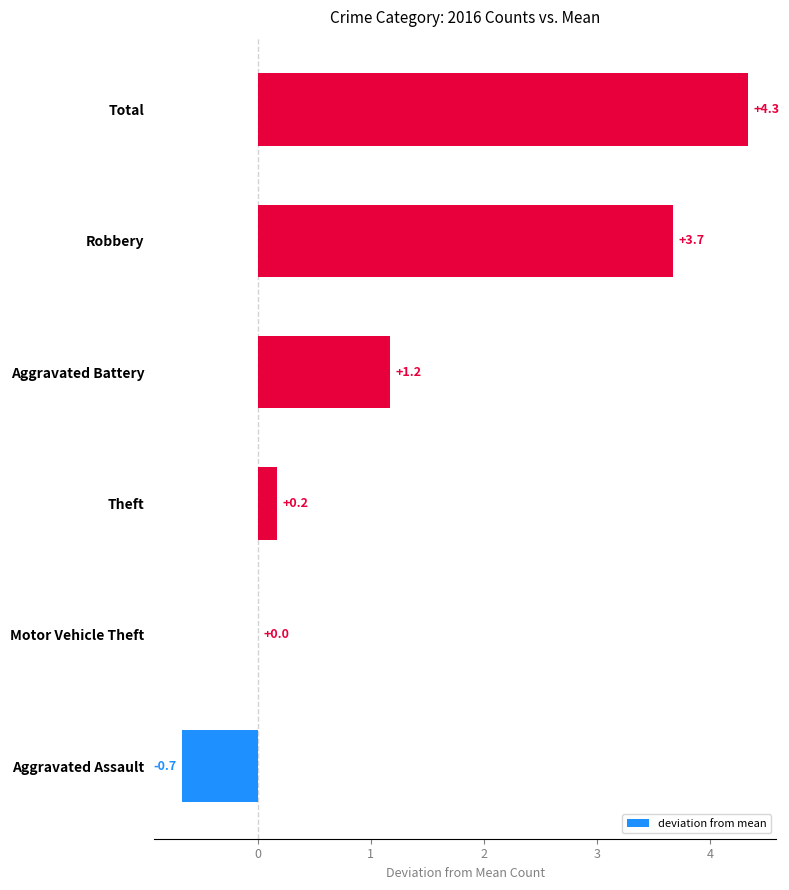

What is the approximate value at Aggravated Battery?

1.2